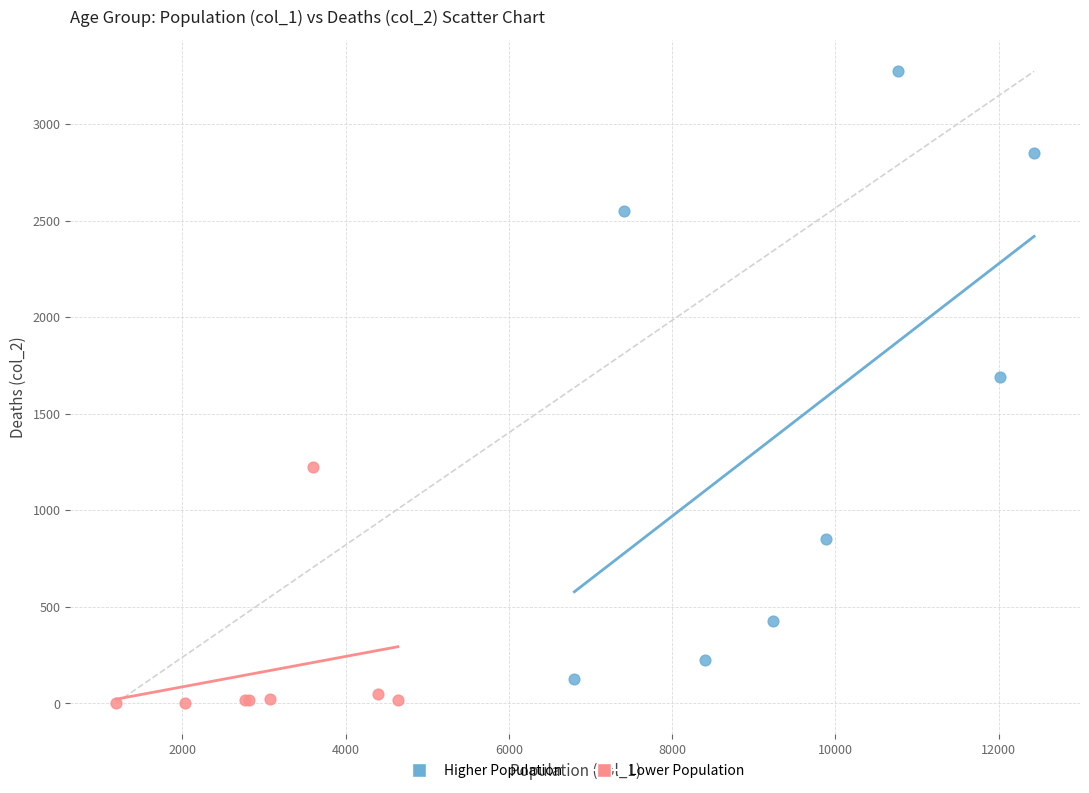

Which series reaches the maximum Y coordinate?

Higher Population